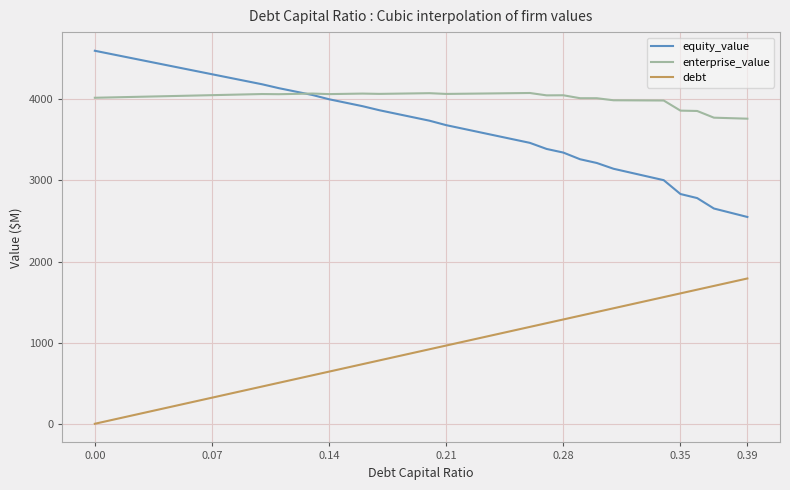

What is the sum of all enterprise_value values?

160683.7